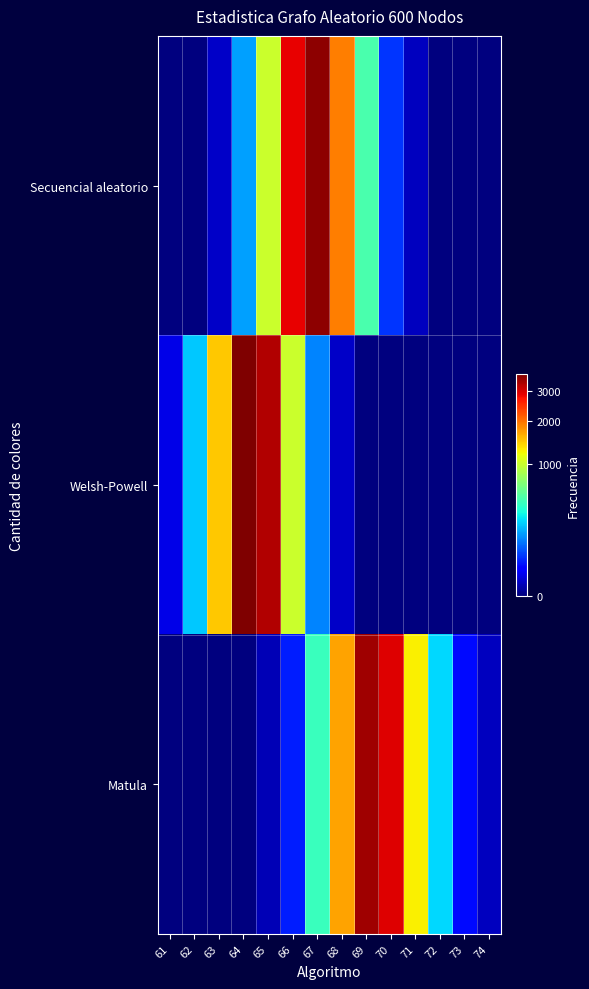

Count the number of categories in the chart.

14